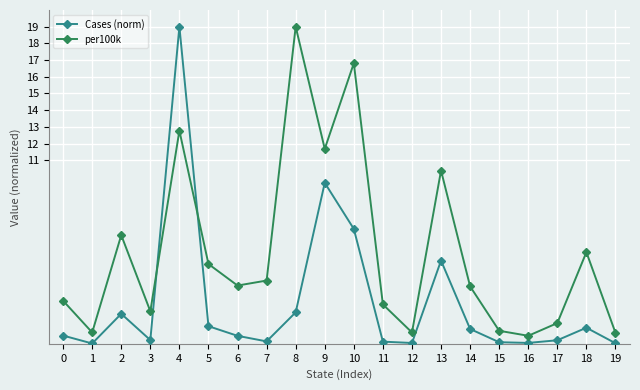

Is the value of per100k at 6 greater than the value of Cases (norm) at 13?

No